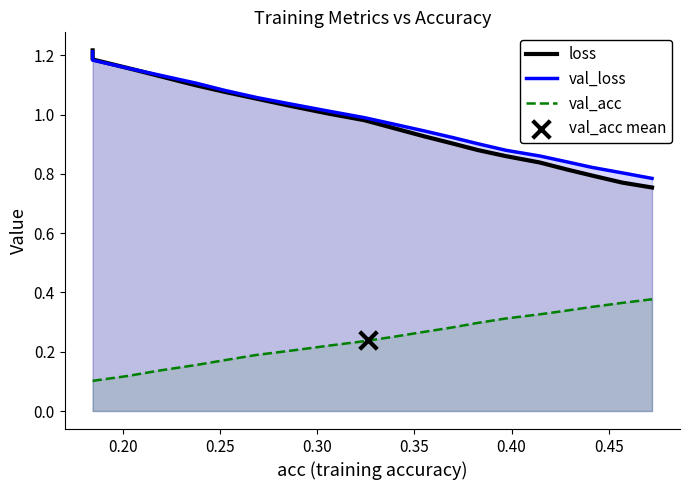

Which series contains the highest Y value?

loss